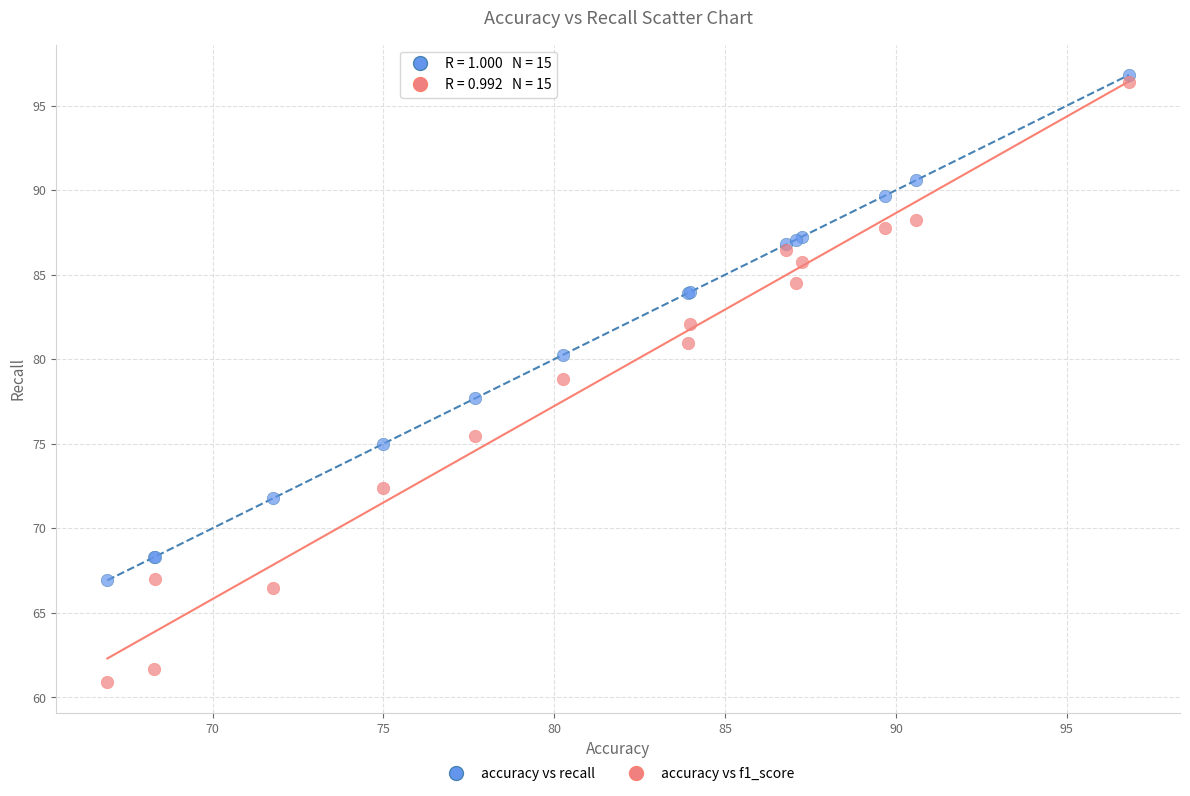

Which series has the widest spread of Y values?

accuracy vs f1_score